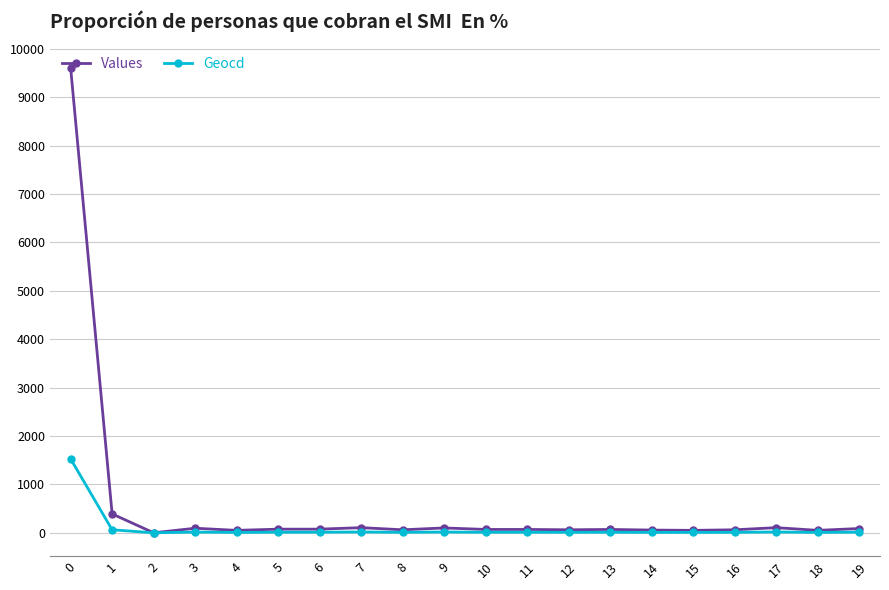

How many values in the Geocd series are below 11?

8